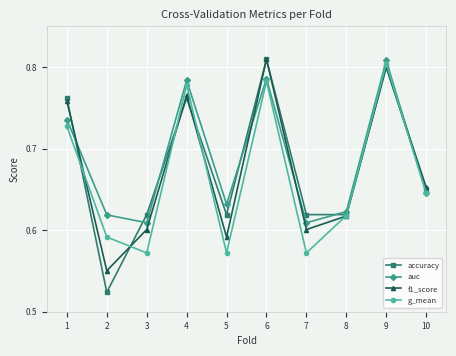

What is the difference between the second highest and minimum values in the g_mean series?

0.2